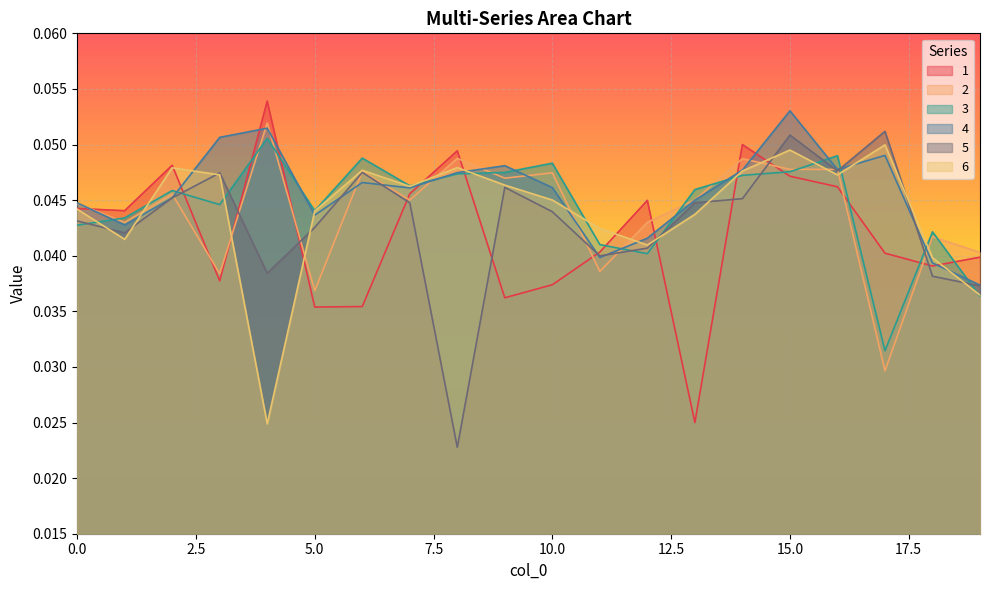

How many lines are shown in the chart?

6